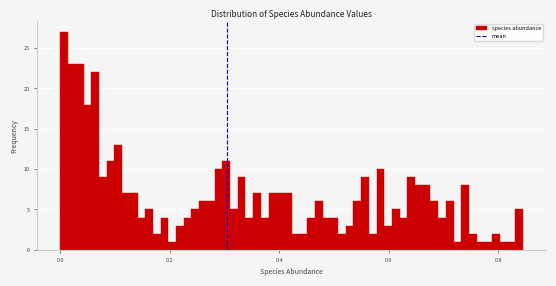

Read against the x-axis, roughly where is the centre of the tallest bar?

0.00